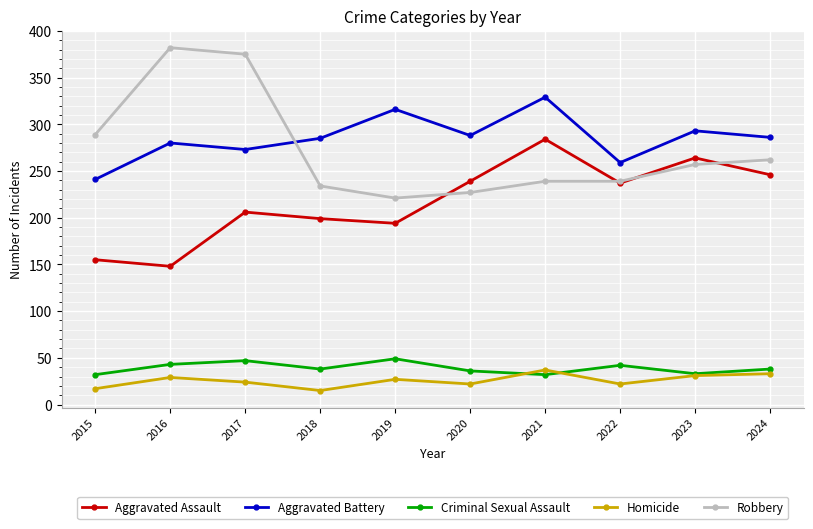

What is the spread (max minus min) of values at 2016?

353